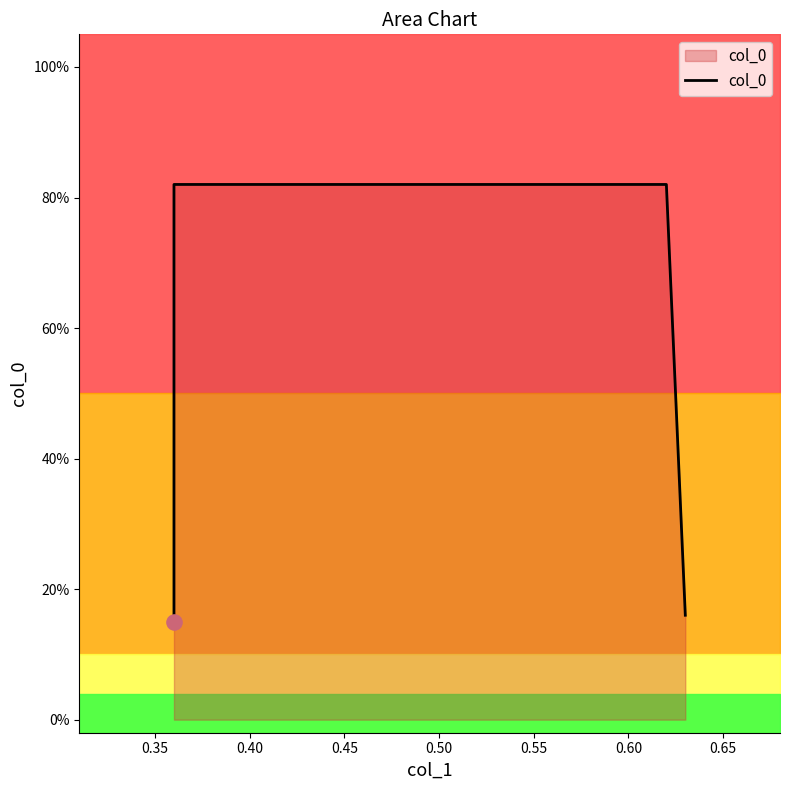

What is the change in value from 0.35 to 0.45?

-0.7